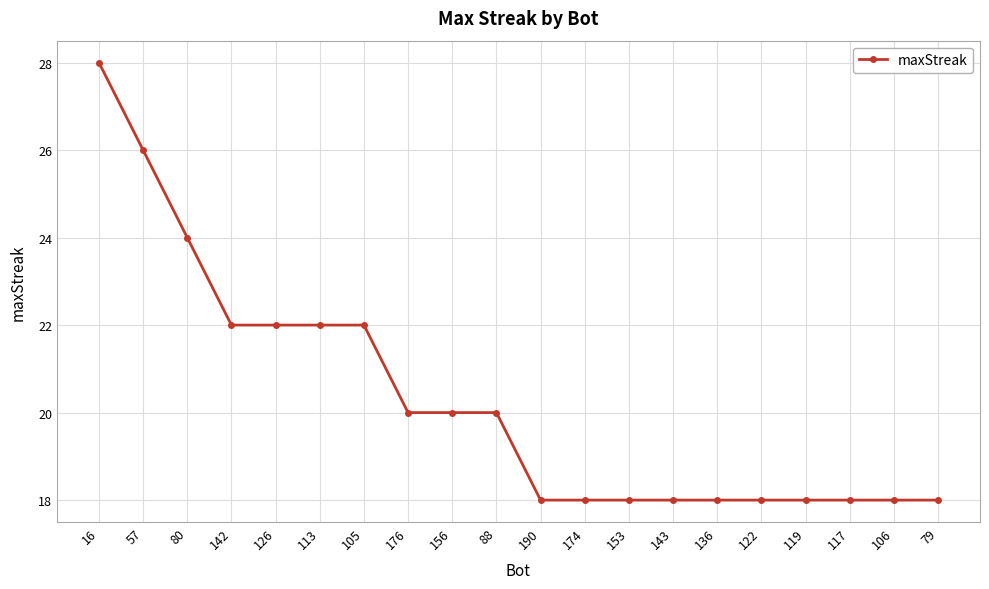

What value does the data have at 113, to the nearest 5?

20